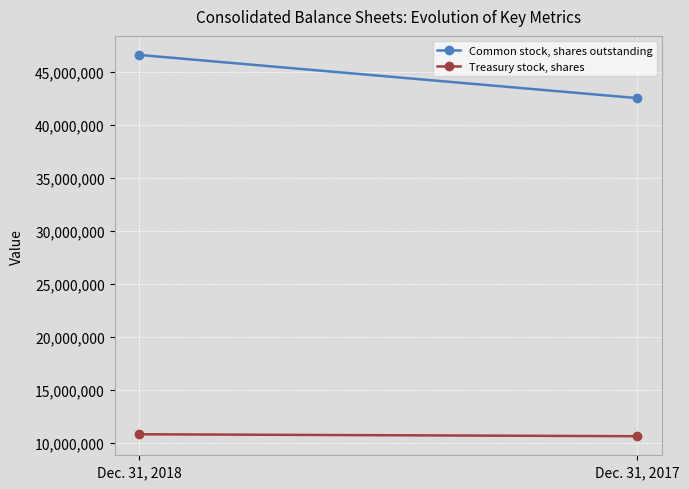

Reading left to right, what are all the values shown in this chart?

Common stock, shares outstanding: Dec. 31, 2018=46624118	Dec. 31, 2017=42547707
Treasury stock, shares: Dec. 31, 2018=10816672	Dec. 31, 2017=10633637